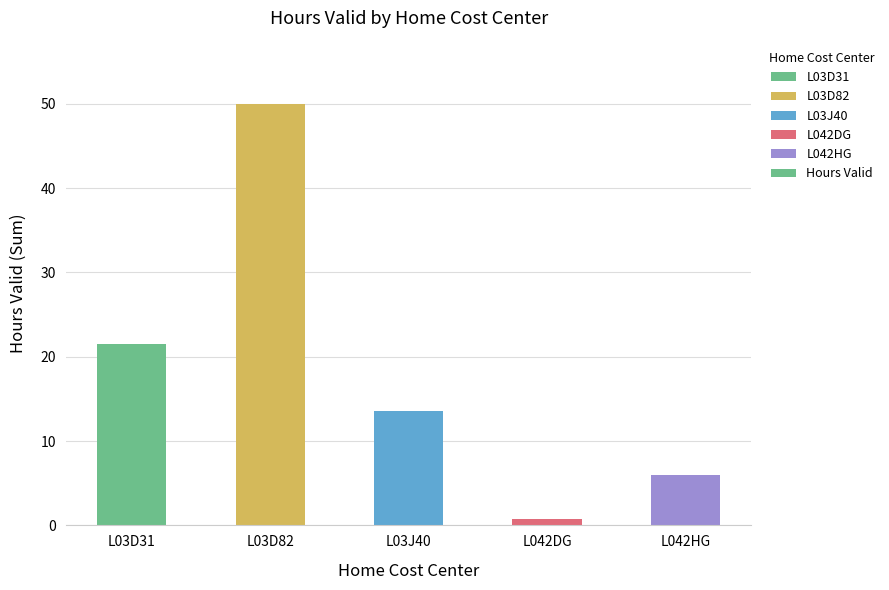

The chart shows a value of 6.0 at L042HG. True or false?

True